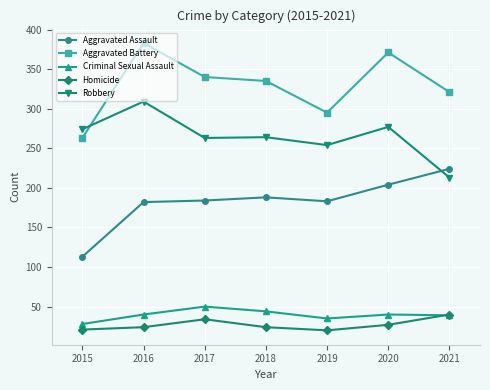

What is the total value across all series at 2018?

855